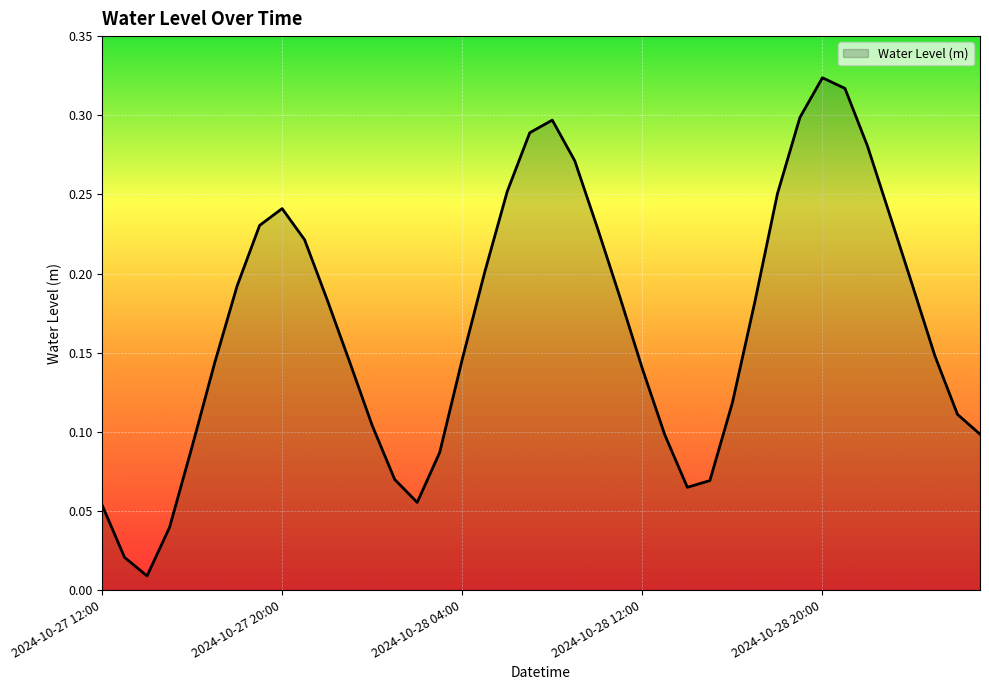

Does the chart display data point markers on the line(s)?

No